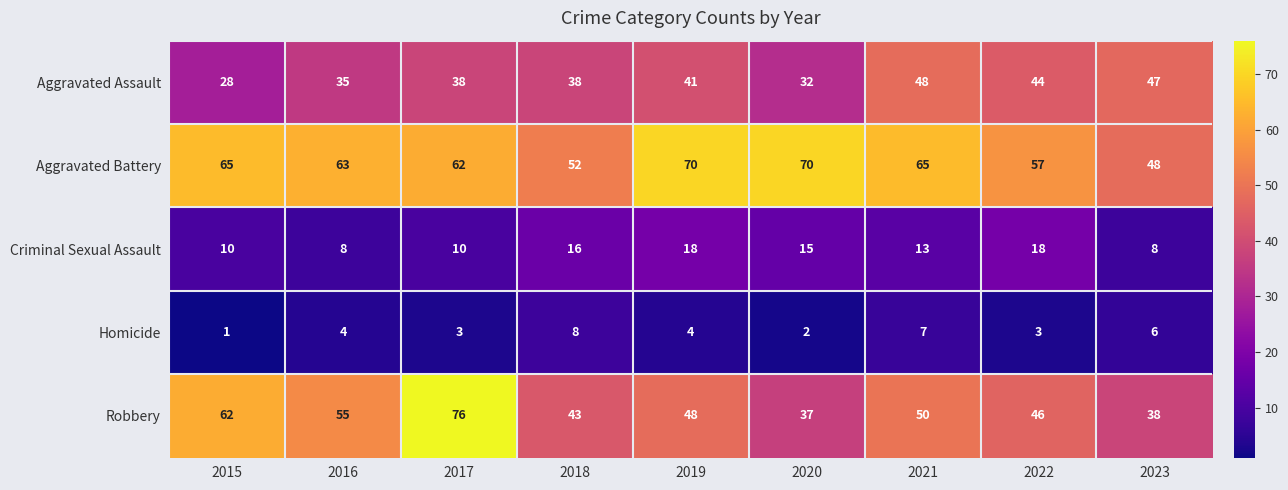

Which series has the widest spread of values?

Robbery